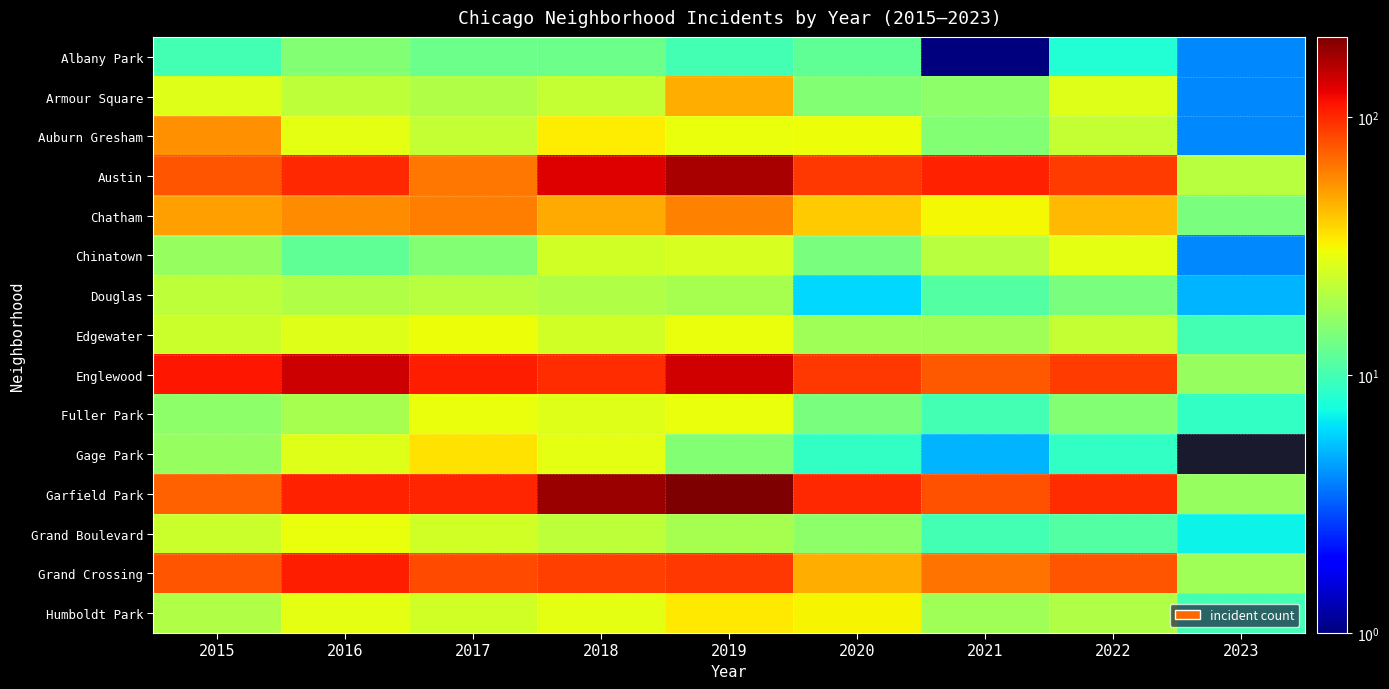

What is the sum of the Fuller Park values at 2019 and 2016?

48.0